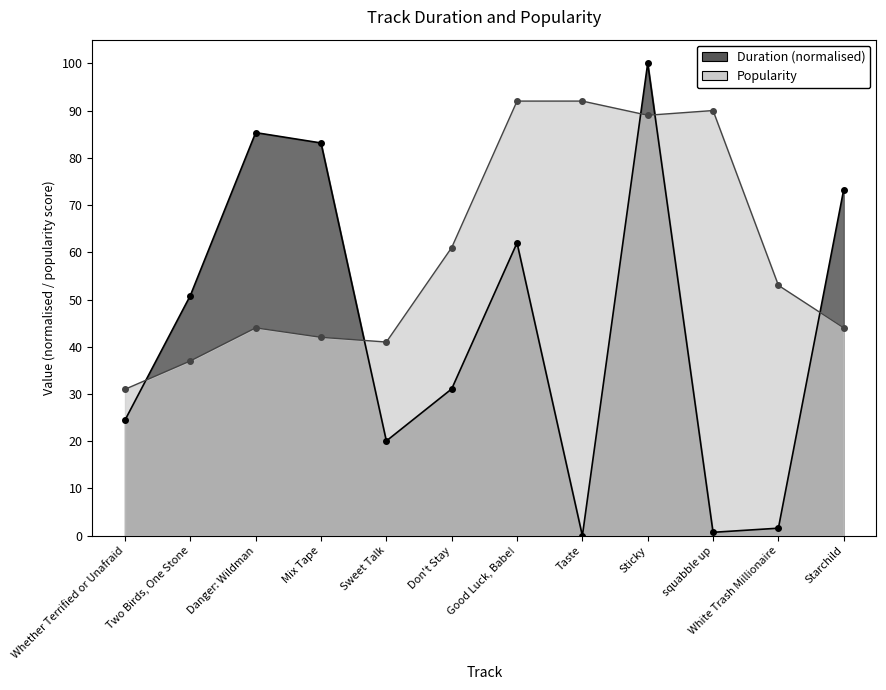

At which category does the chart reach its minimum across all series?

Taste